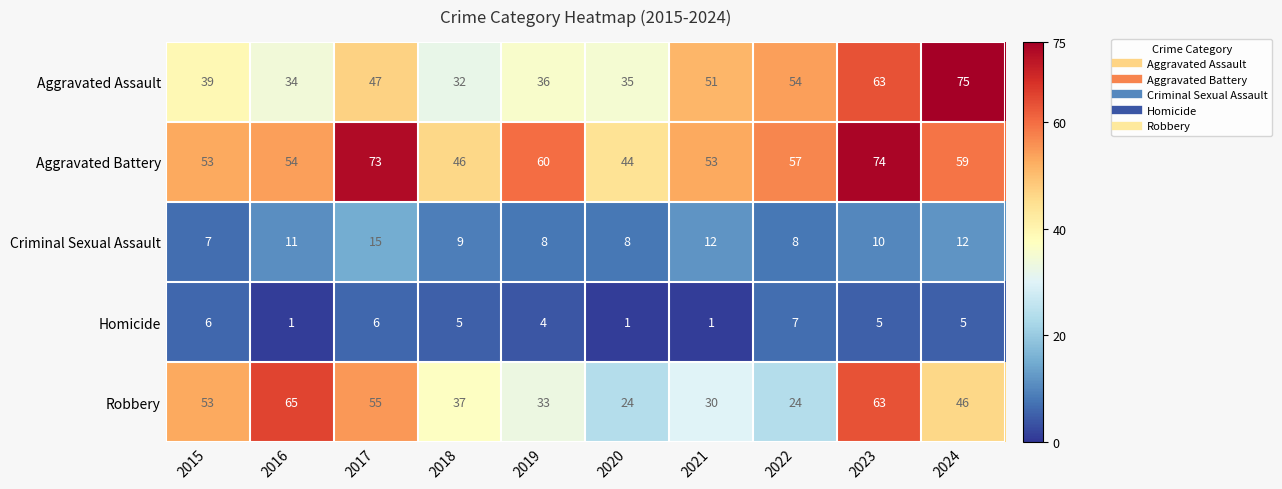

Is it true that Criminal Sexual Assault equals 2 at 2016?

False